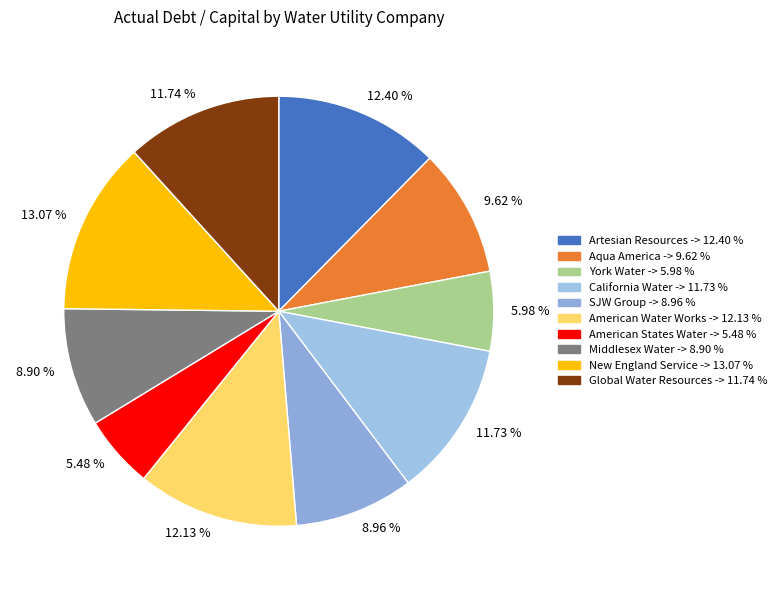

To the nearest percent, what portion does New England Service represent?

13%